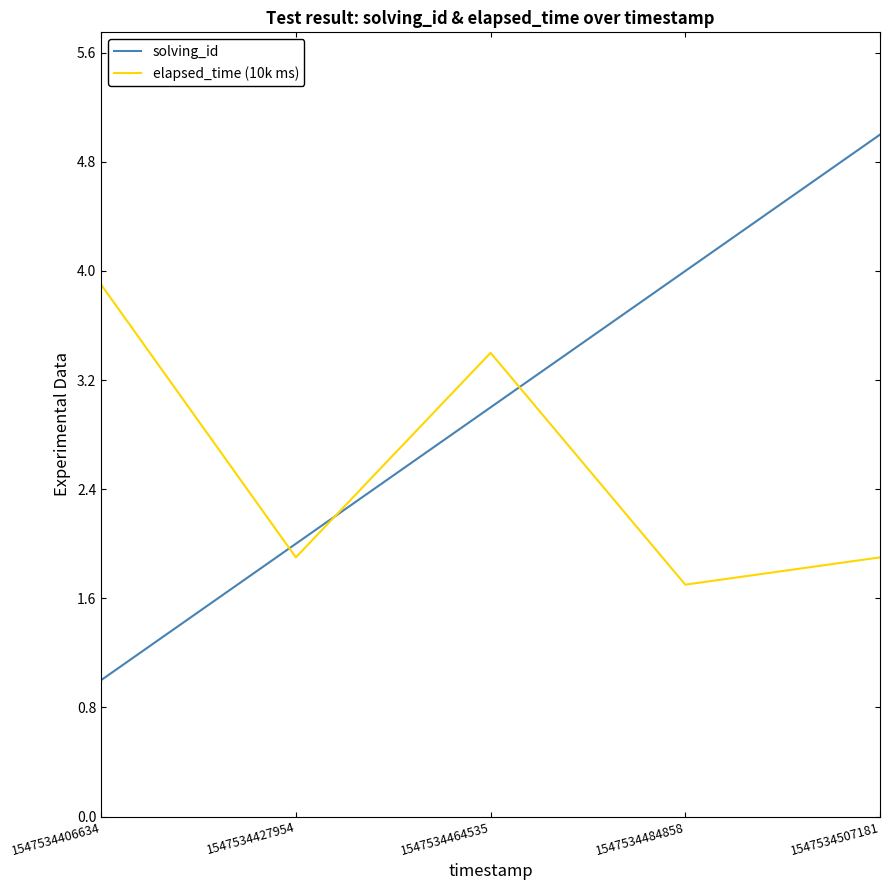

Which label corresponds to the smallest value in the chart?

1547534406634